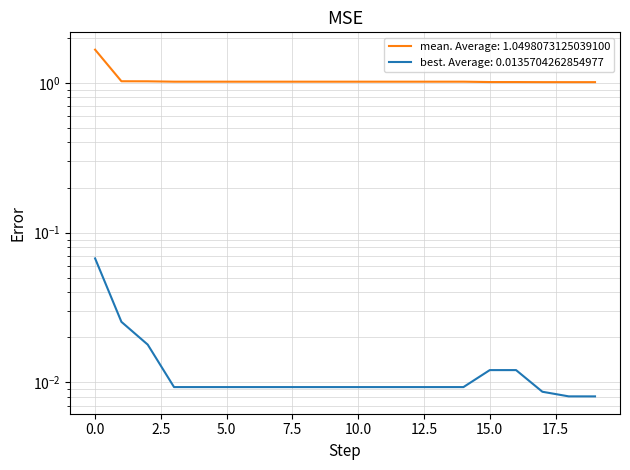

At how many categories does at least one series exceed 0?

20